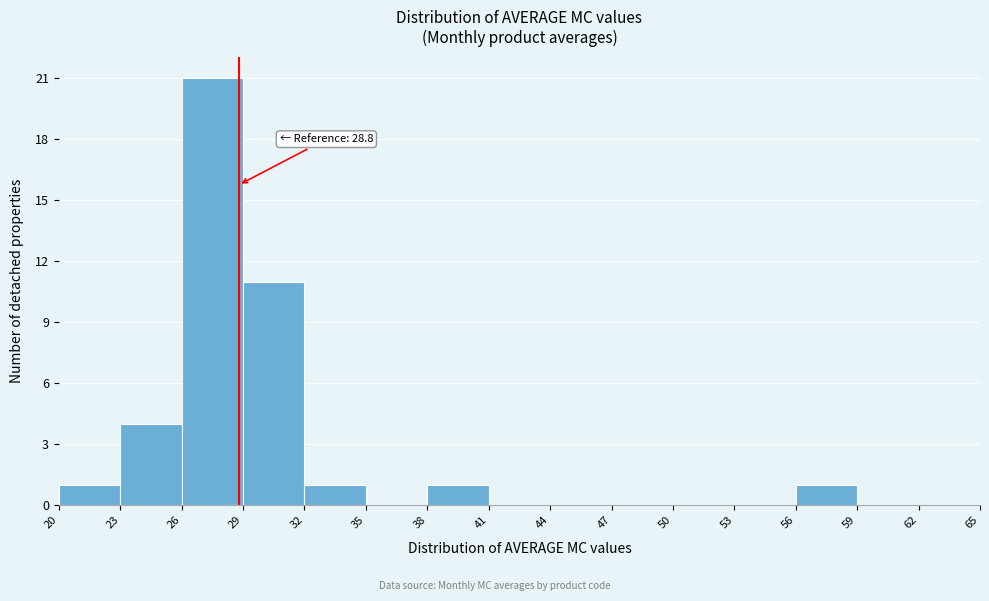

Which range on the x-axis has the tallest bar?

26 to 29